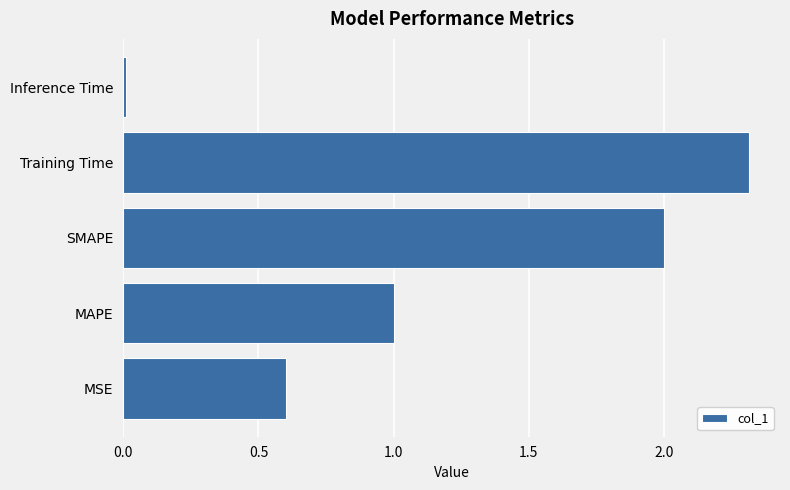

Count the number of values greater than 1.

3